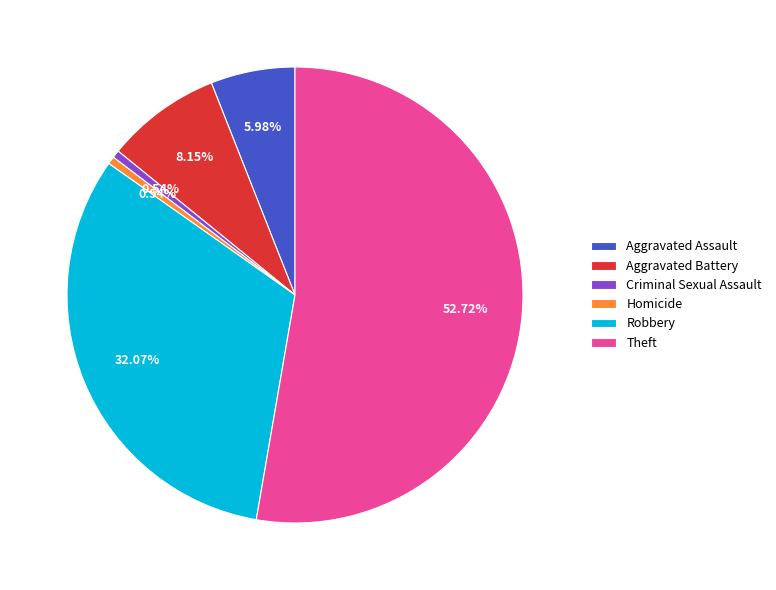

Which slice is the largest?

Theft